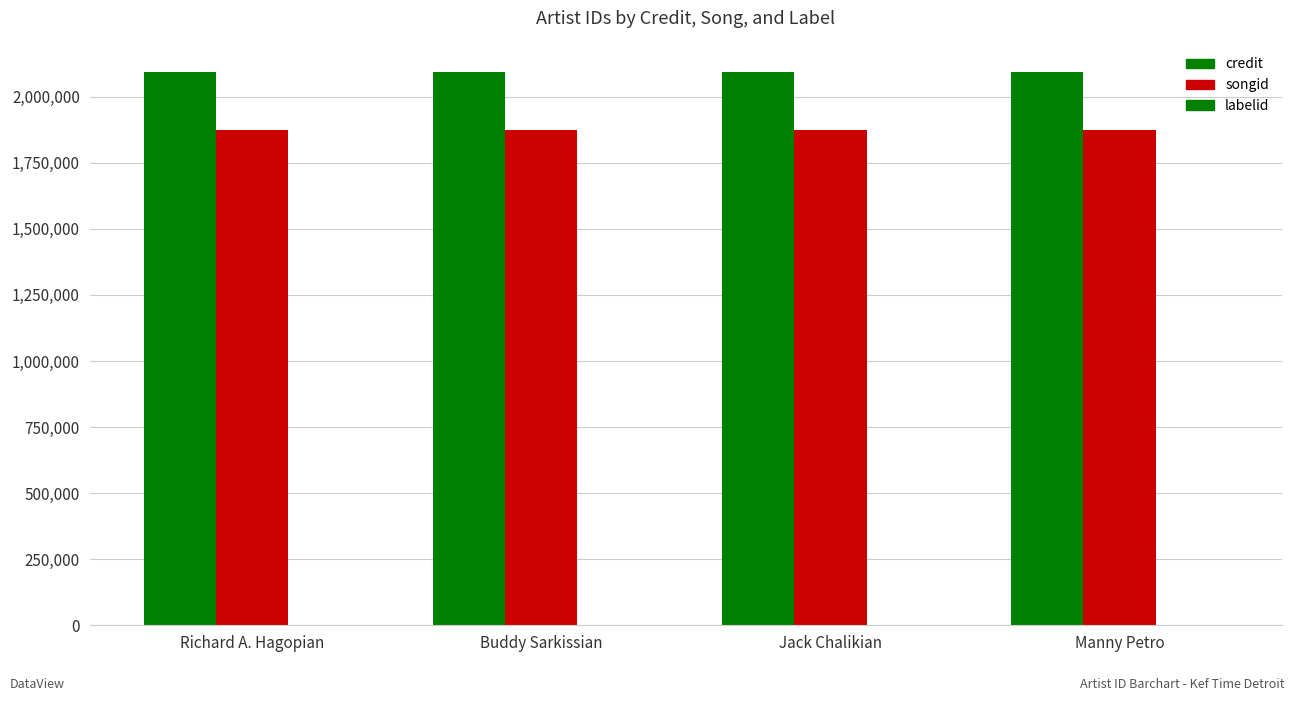

Reading left to right, transcribe all the data shown in this chart.

credit: Richard A. Hagopian=2091645	Buddy Sarkissian=2091645	Jack Chalikian=2091645	Manny Petro=2091645
songid: Richard A. Hagopian=1872233	Buddy Sarkissian=1872233	Jack Chalikian=1872233	Manny Petro=1872233
labelid: Richard A. Hagopian=1562	Buddy Sarkissian=1562	Jack Chalikian=1562	Manny Petro=1562